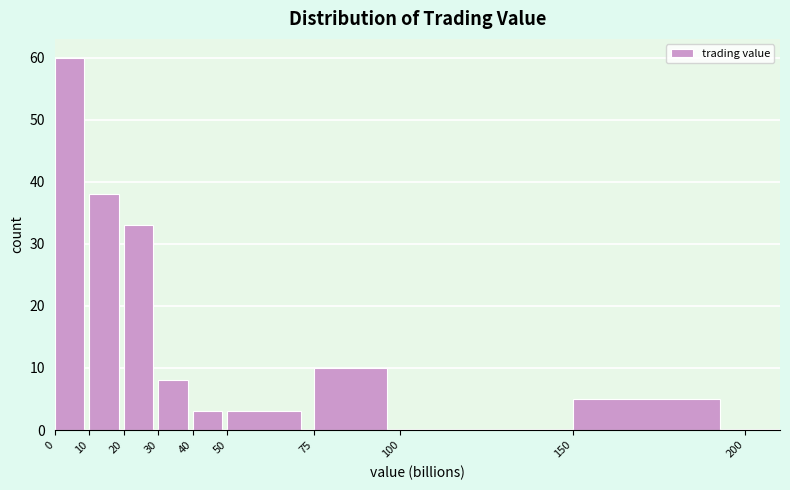

Over which range of the x-axis is the bar tallest?

0 to 10